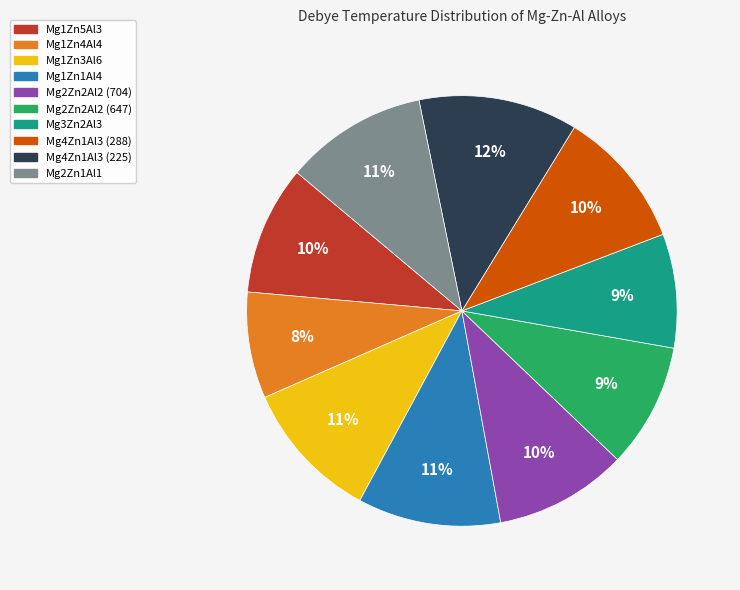

True or false: Mg2Zn2Al2 (647) accounts for 9% of the total.

True